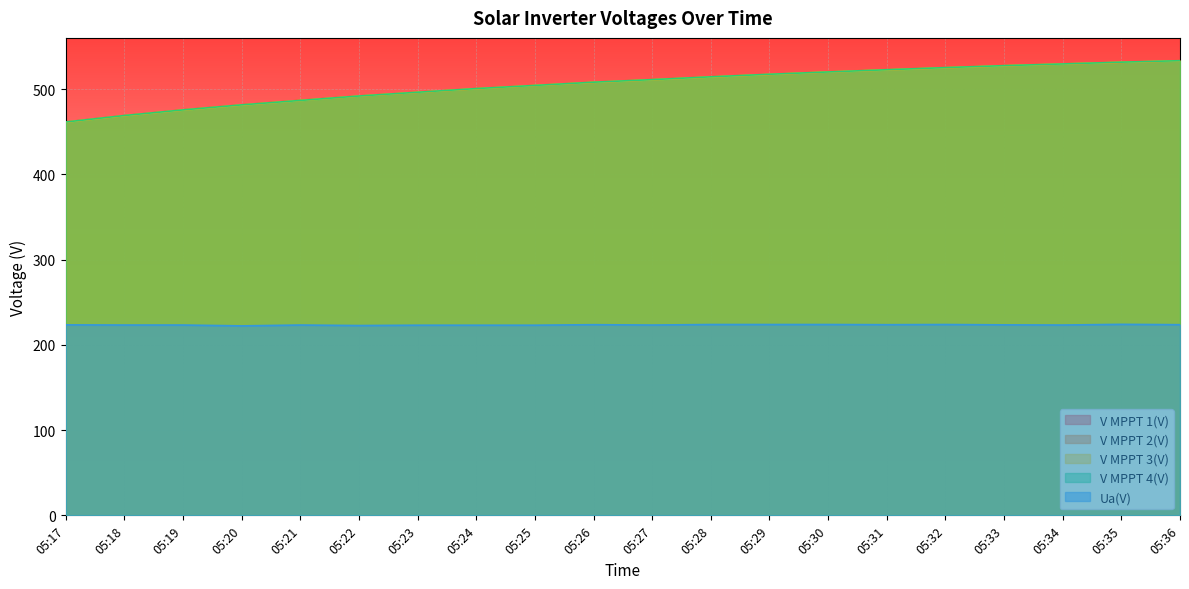

At which category is the sum across all series the highest?

05:36